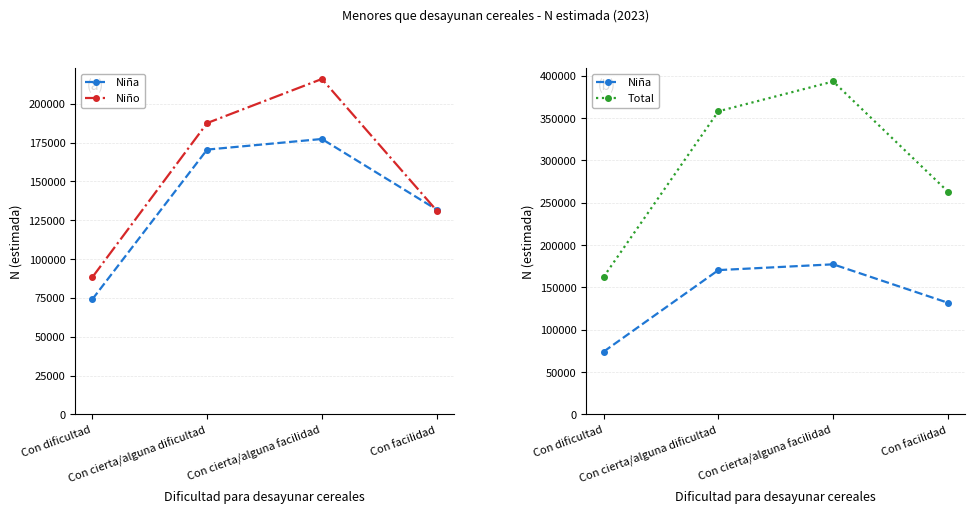

After their last crossing, which series has the higher values: Niña or Niño?

Niña